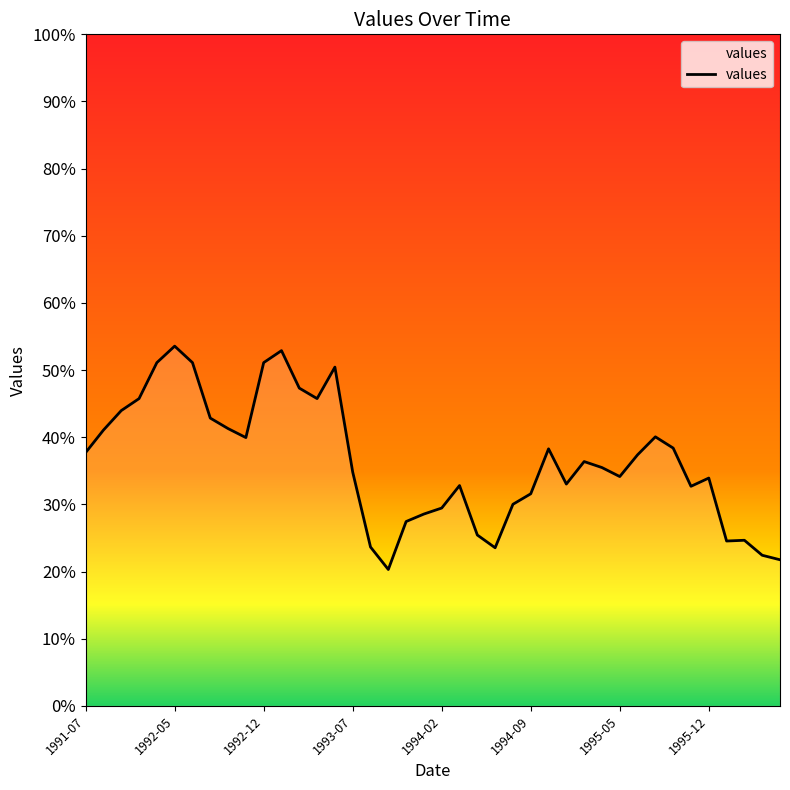

What is the difference between the maximum and minimum values?

33.3